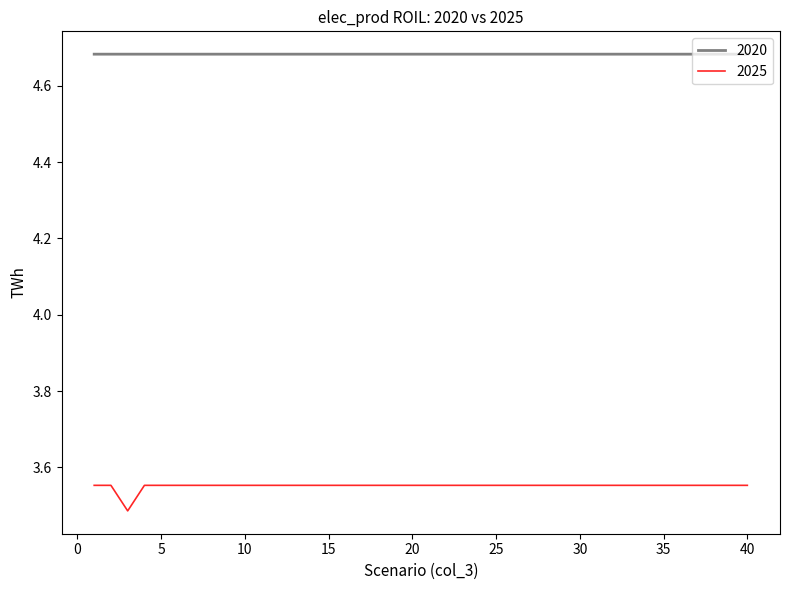

Rank the series by their average value, from lowest to highest.

2025, 2020